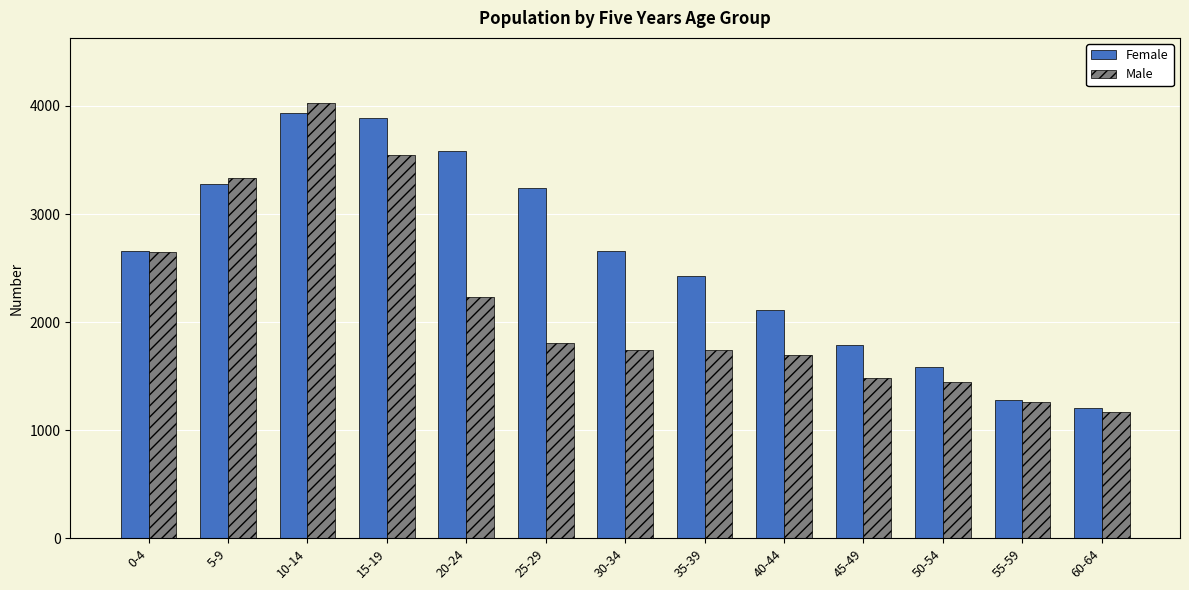

What is the sum of the Female values at 20-24 and 25-29?

6825